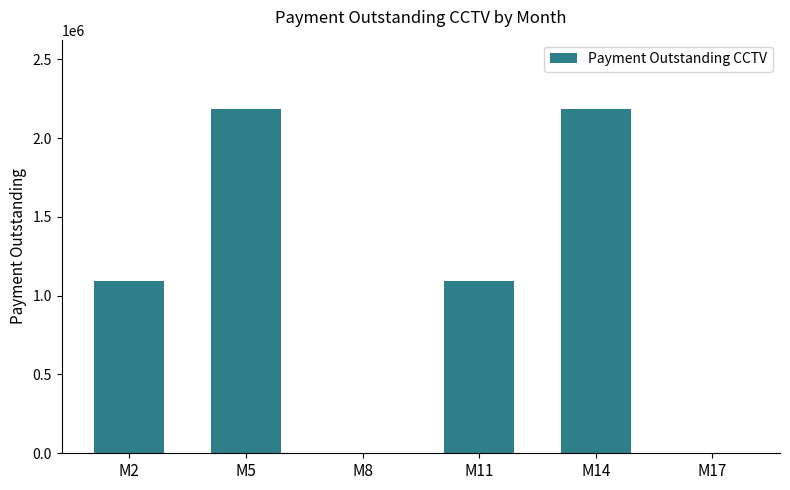

What is the maximum value shown in the chart?

2187500